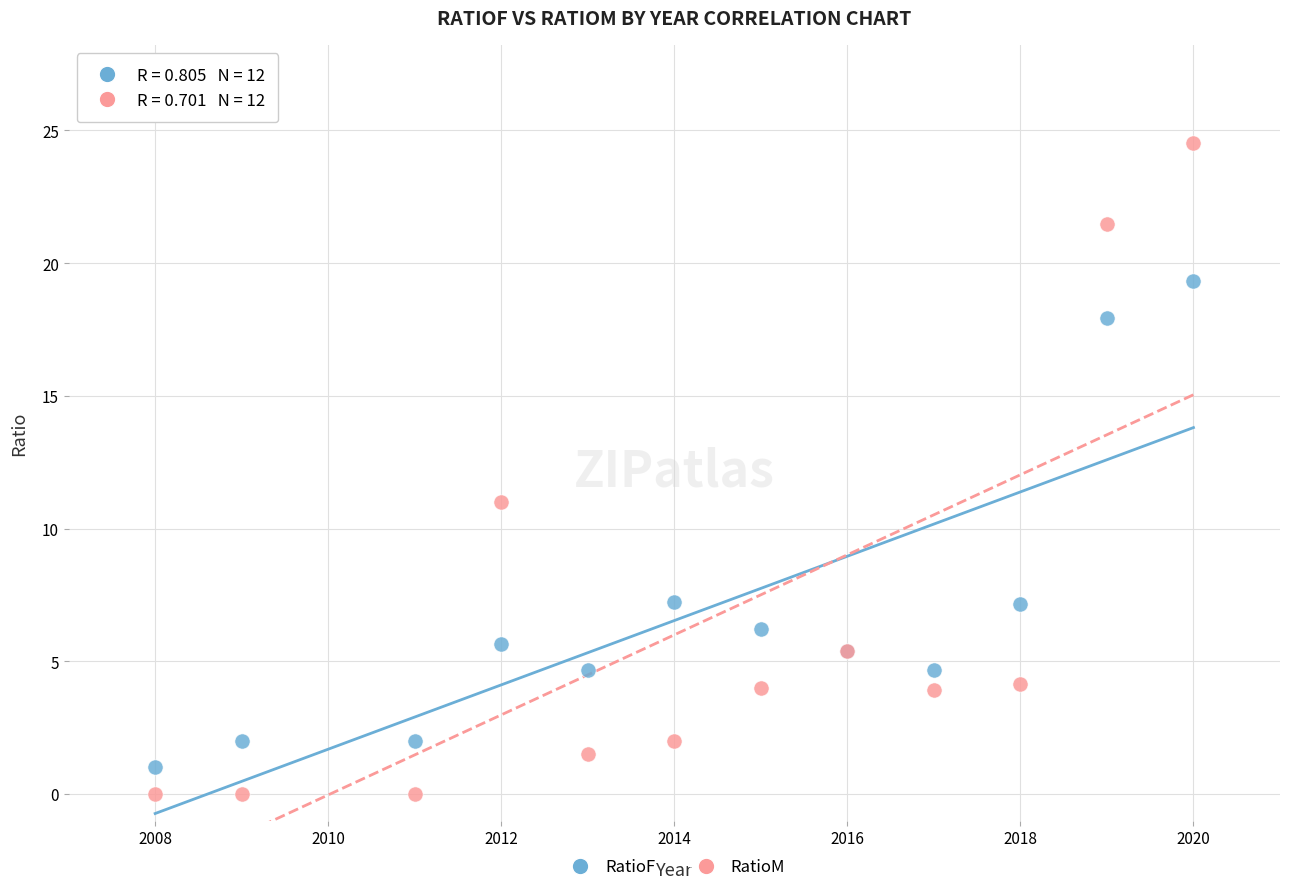

Which series has the largest Y range (max minus min)?

RatioM